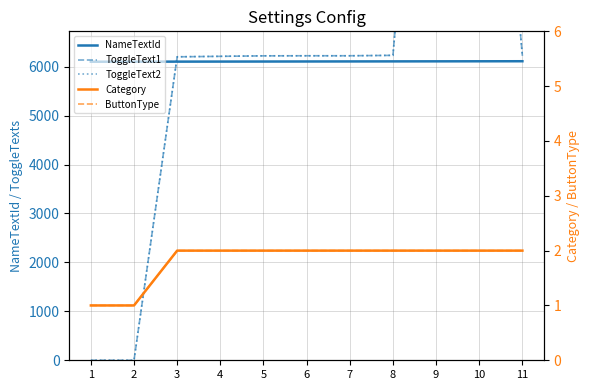

Reading right to left, what are all the values shown in this chart?

NameTextId: 6111	6110	6109	6108	6107	6106	6105	6104	6103	6102	6101
ToggleText1: 6221	16300	16400	6231	6223	6223	6221	6211	6201	0	0
ToggleText2: 6222	16310	16410	6232	6222	6222	6222	6212	6202	0	0
Category: 2	2	2	2	2	2	2	2	2	1	1
ButtonType: 2	2	2	2	2	2	2	2	2	1	1